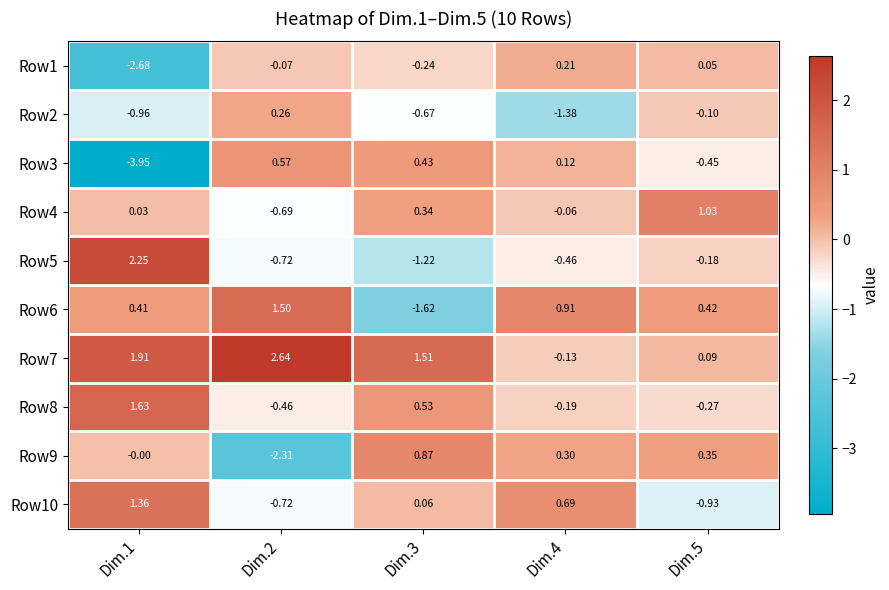

Is the value of Row5 at Dim.2 greater than the value of Row9 at Dim.1?

No